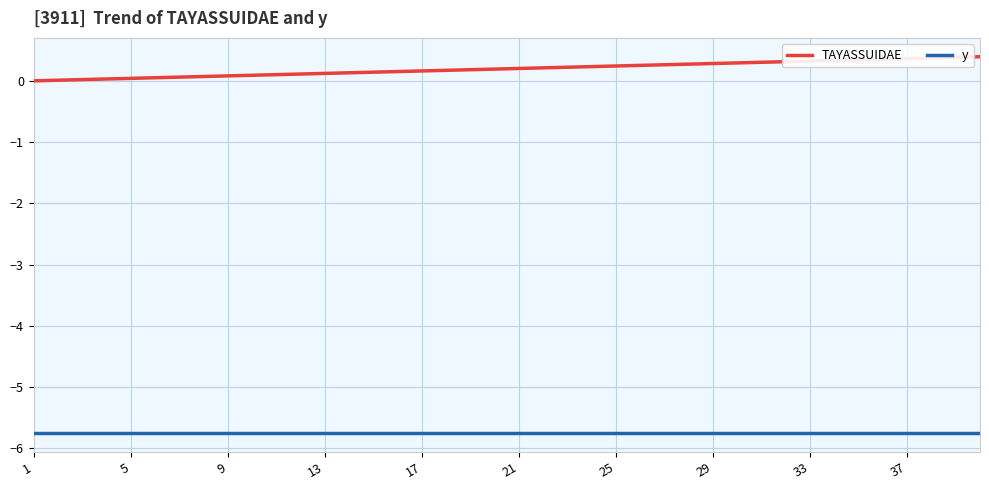

How many lines are shown in the chart?

2